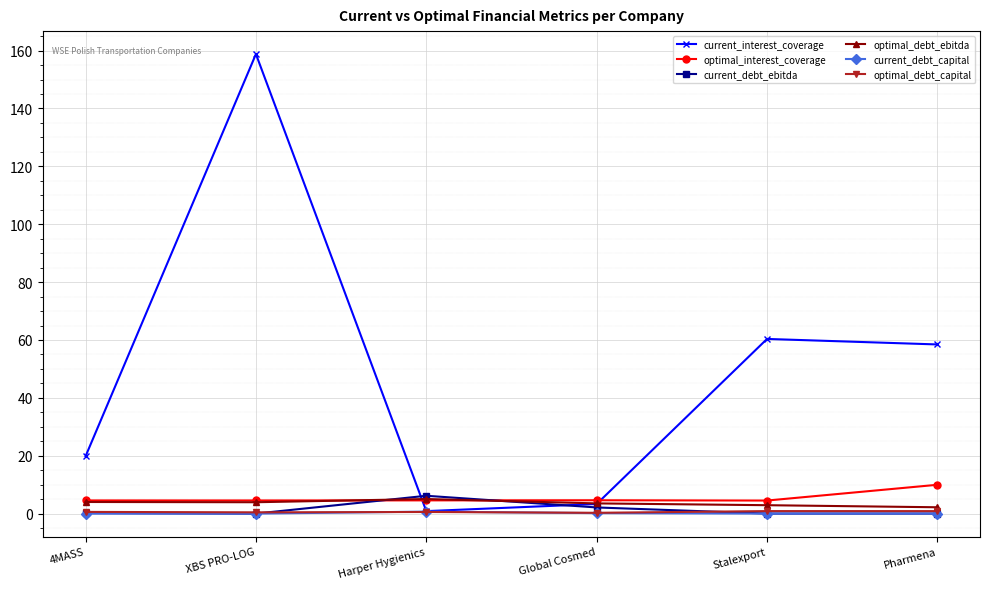

At how many categories does at least one series exceed 37?

3